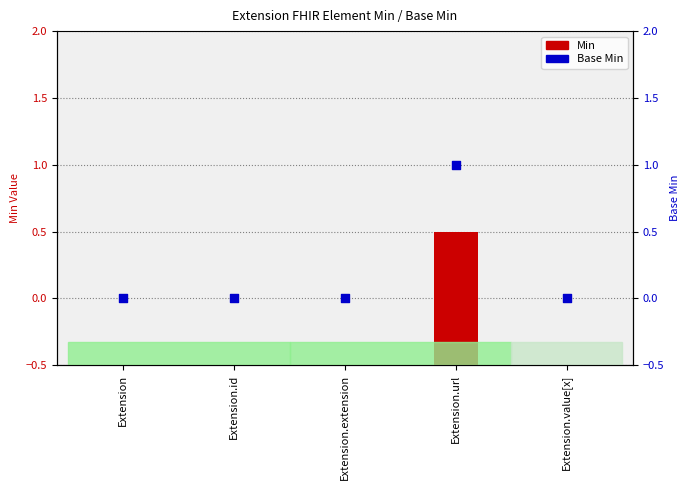

Which series has the widest spread of Y values?

Min